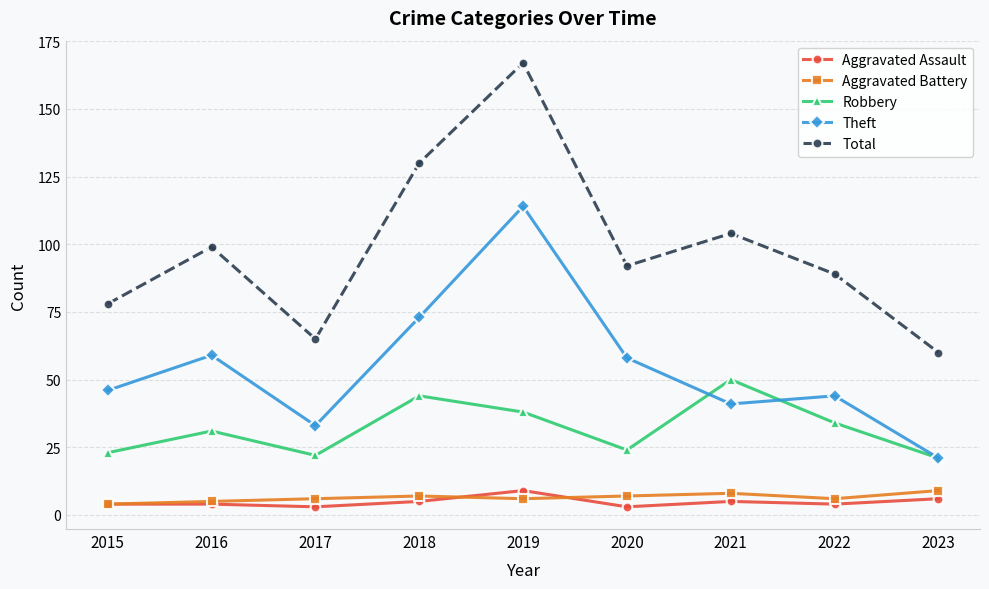

Count the number of data series in this chart.

5